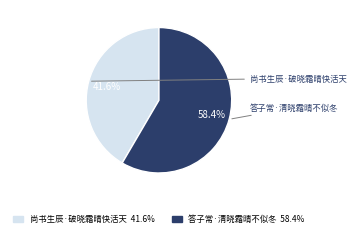

Between 尚书生辰·破晓霜晴快活天 and 答子常·清晓霜晴不似冬, which is larger?

答子常·清晓霜晴不似冬